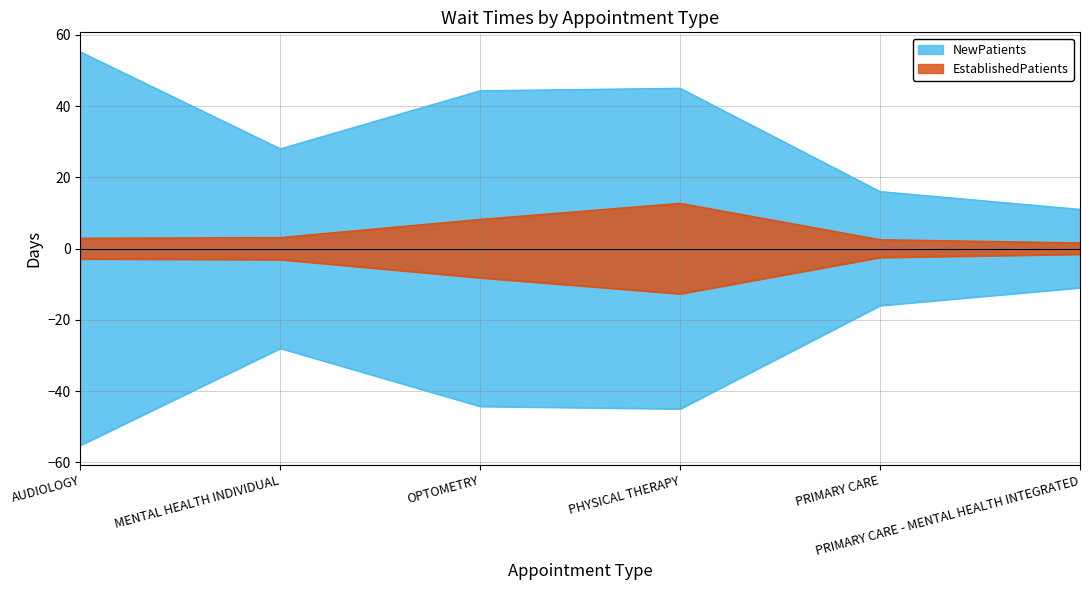

What is the approximate value of EstablishedPatients at MENTAL HEALTH INDIVIDUAL?

3.1